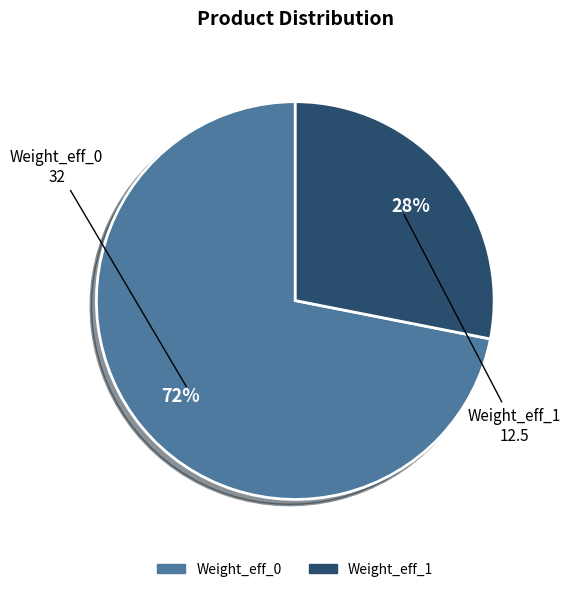

Is there a majority slice in this chart?

Yes